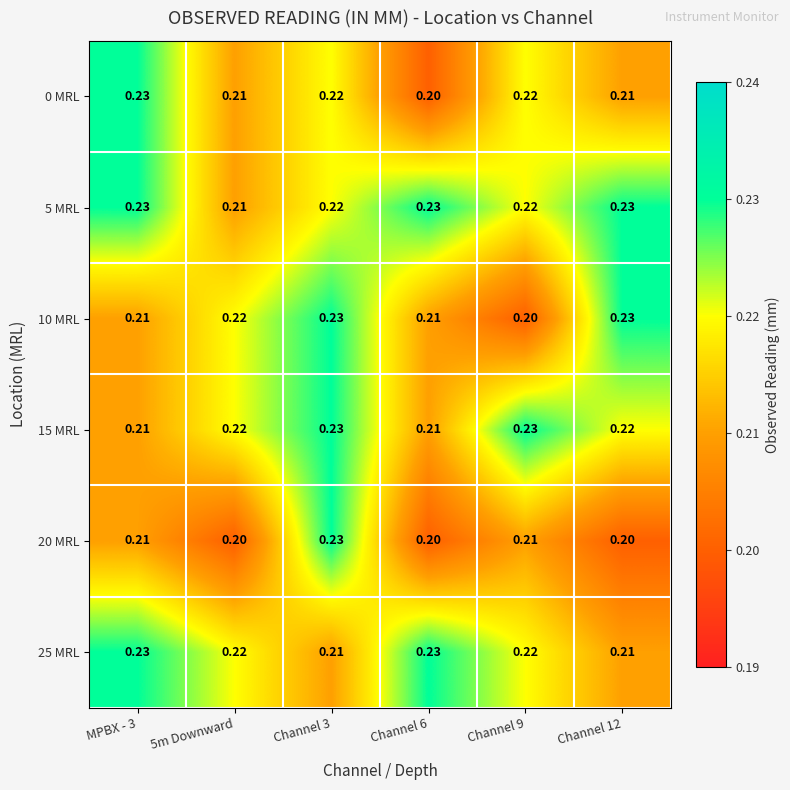

How many series are shown in this chart?

6